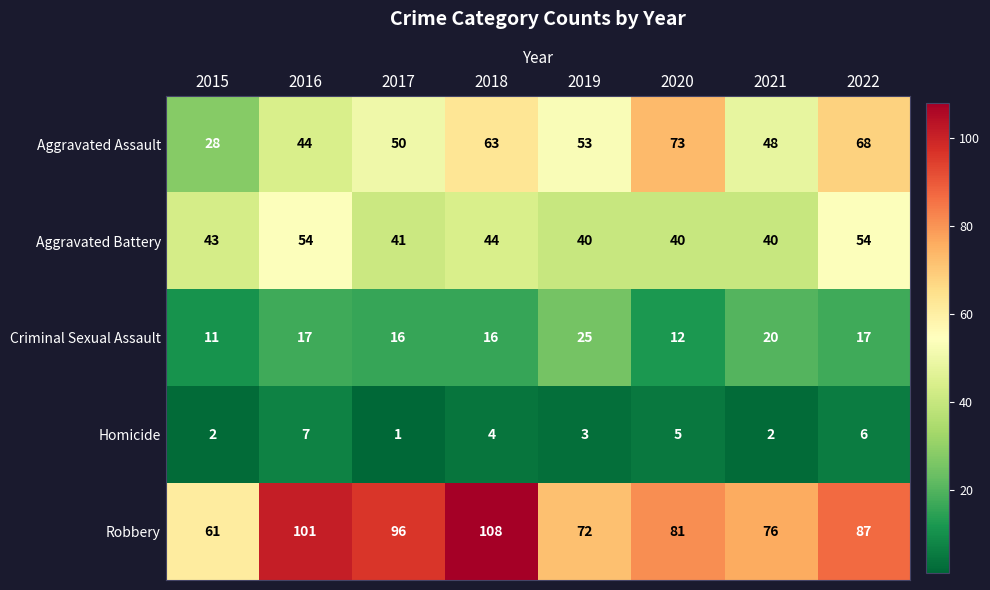

Which category has the highest value across all series?

2018